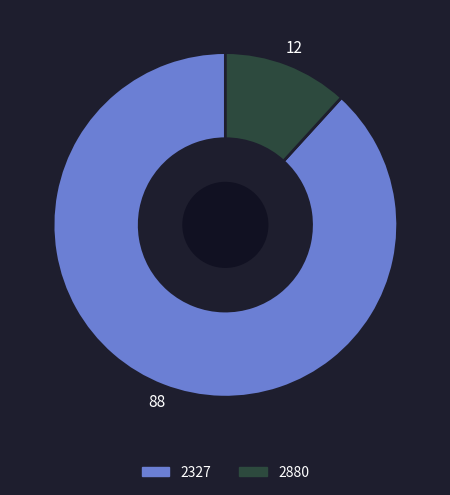

How many segments does this pie chart have?

2